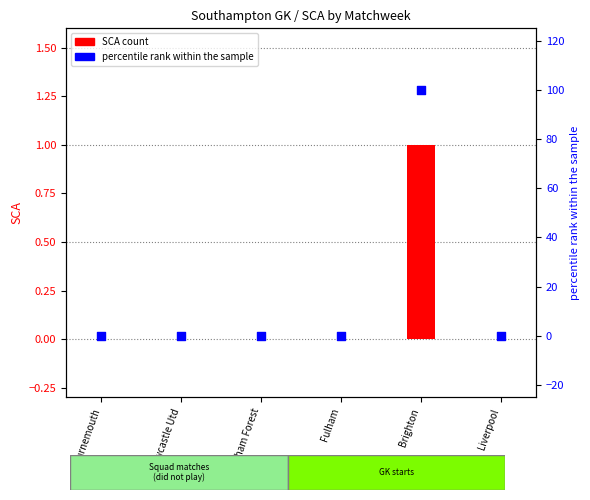

At how many categories does at least one series exceed 7?

1